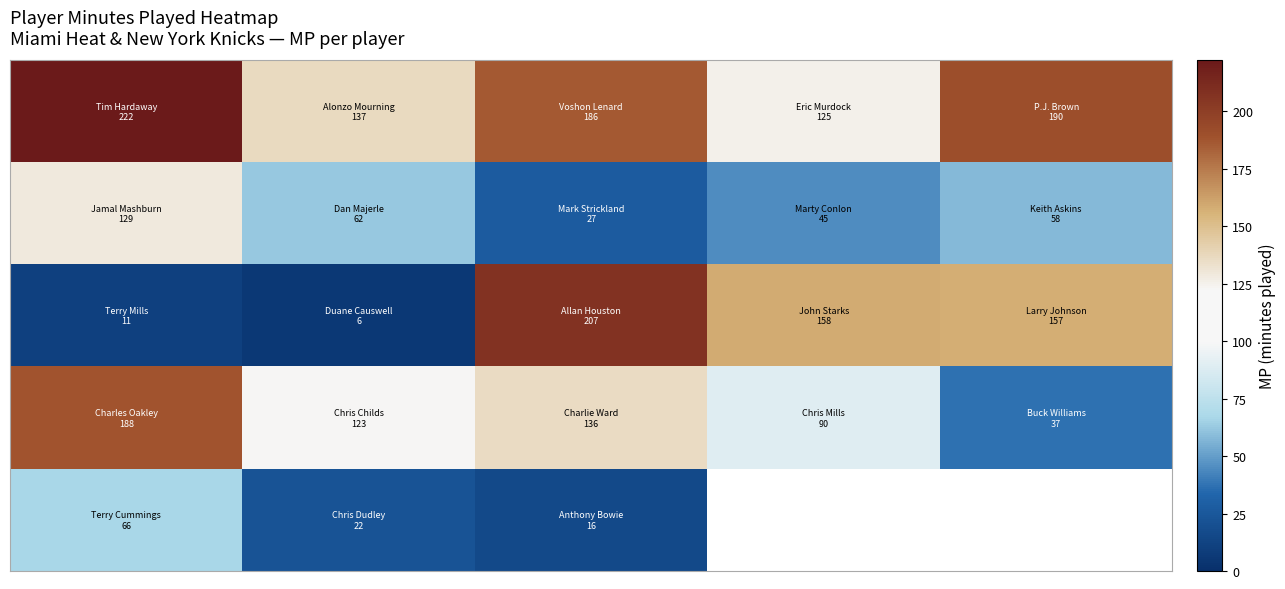

What is the difference between the highest and lowest values at 2?

191.0